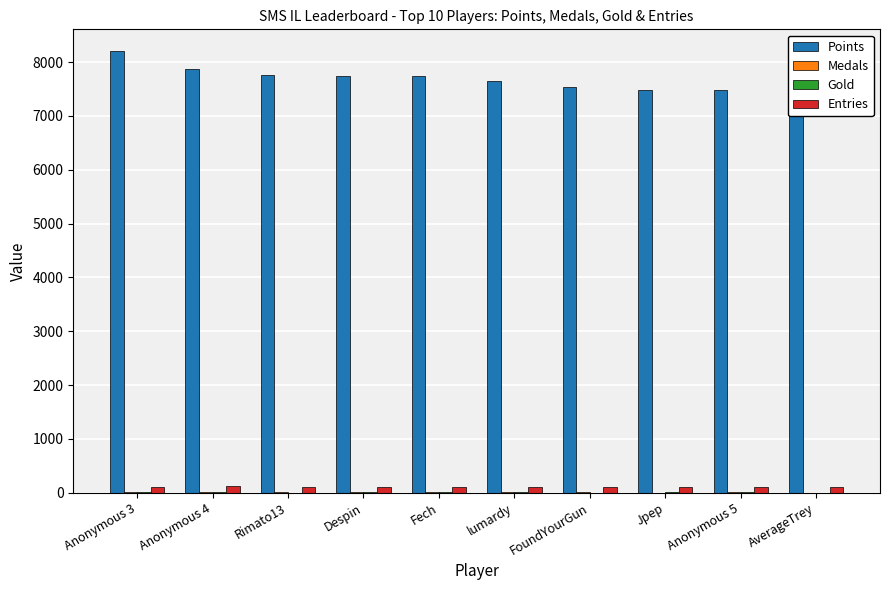

Read the Entries value at Anonymous 5, to the nearest 5.

115